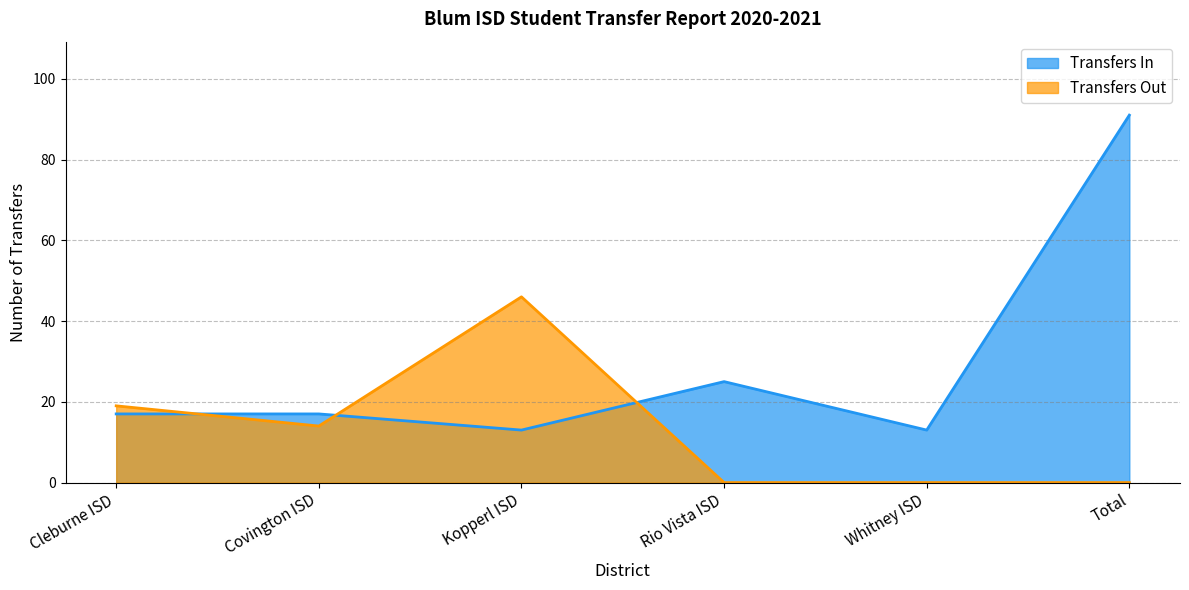

Is it true that Transfers Out equals 0 at Total?

True